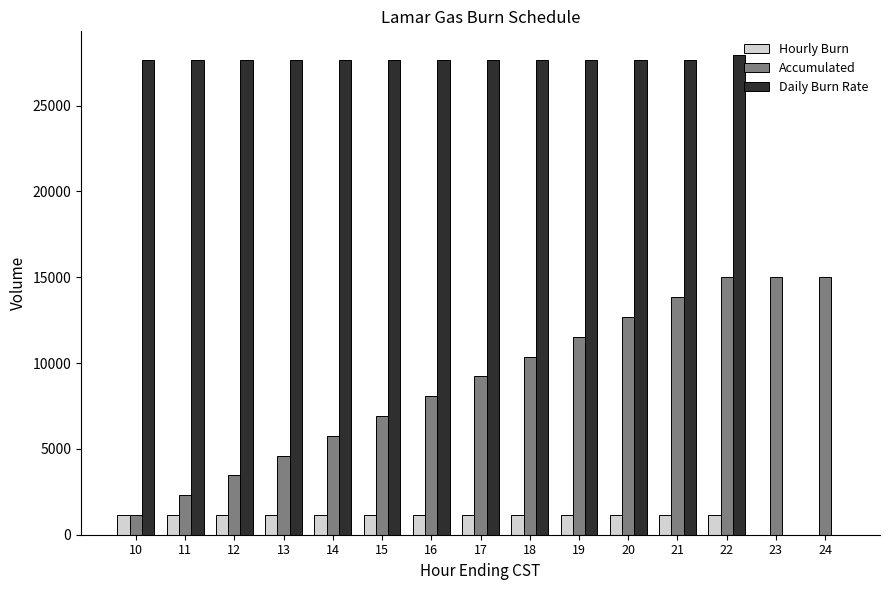

Which series has the largest total across all categories?

Daily Burn Rate